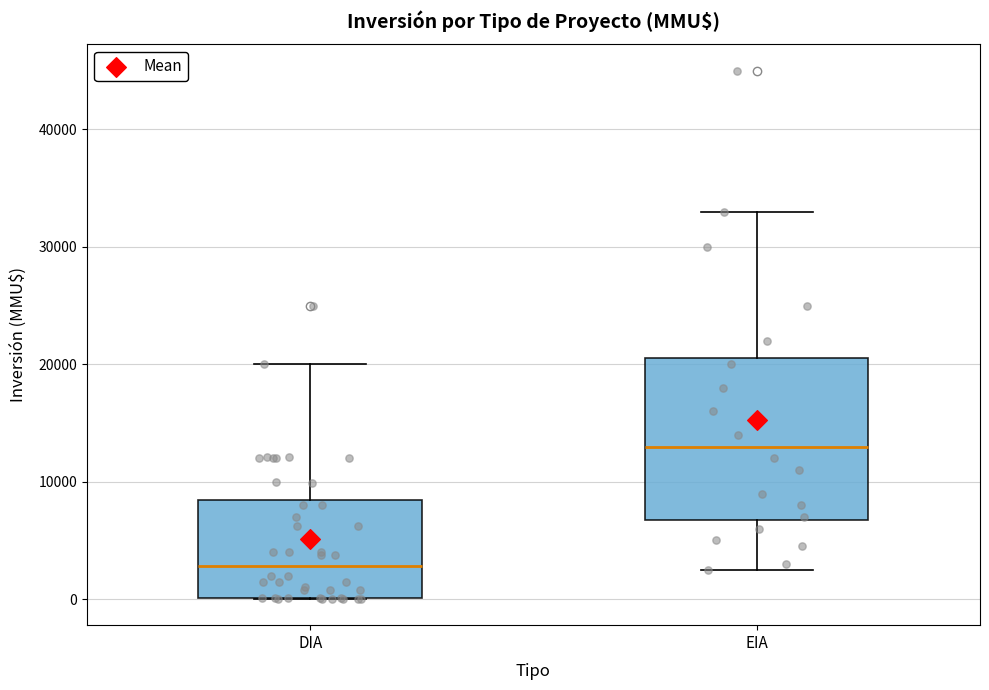

Reading left to right, transcribe this box plot: for each box, give where its median line is, the range the box spans, and where its two whiskers end, as read against the y-axis. The values are not printed on the chart, so give them approximately, as read against the axis.

DIA: median 3000, box 0 to 8000, whiskers 0 to 20000
EIA: median 13000, box 7000 to 21000, whiskers 3000 to 33000